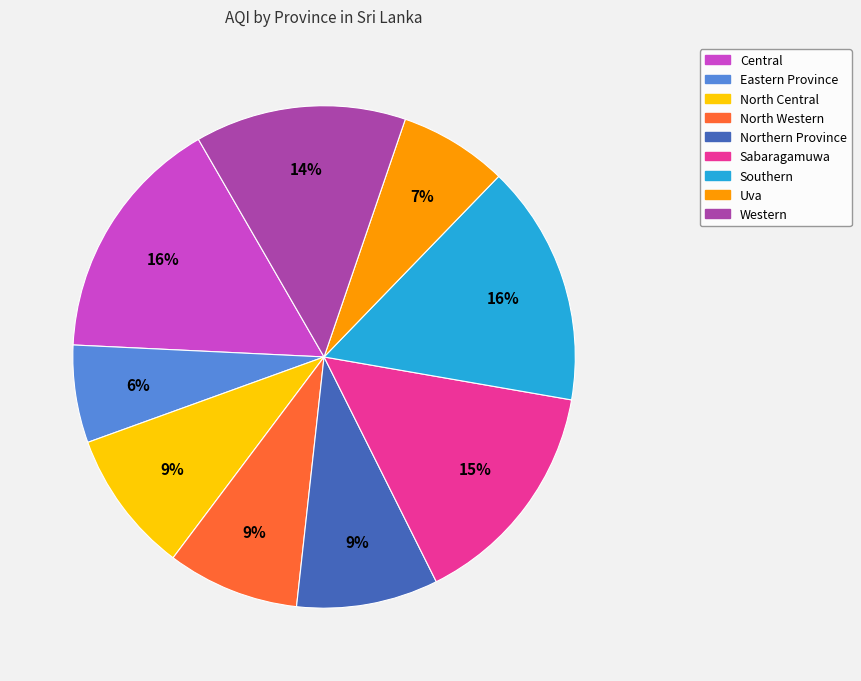

Do Uva and Sabaragamuwa together represent more than half of the pie?

No